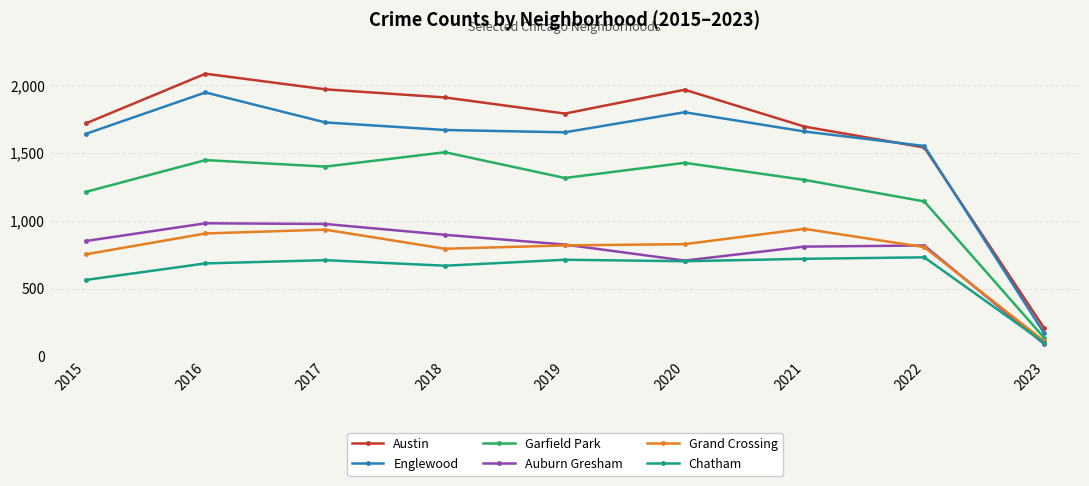

Is it true that Garfield Park equals 1807 at 2021?

False